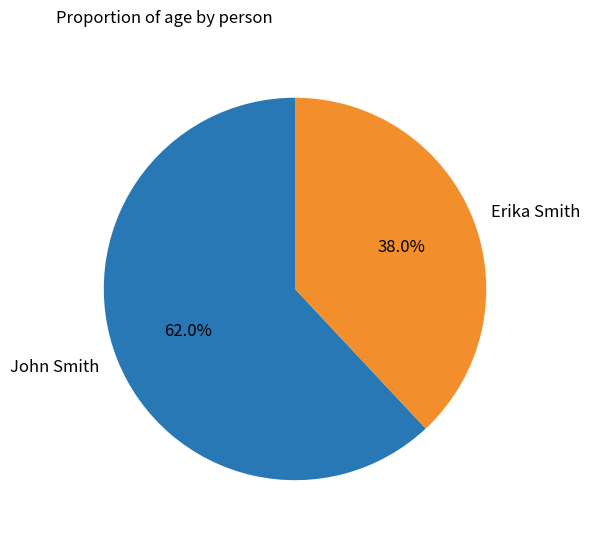

Which category has the smallest portion of the pie?

Erika Smith